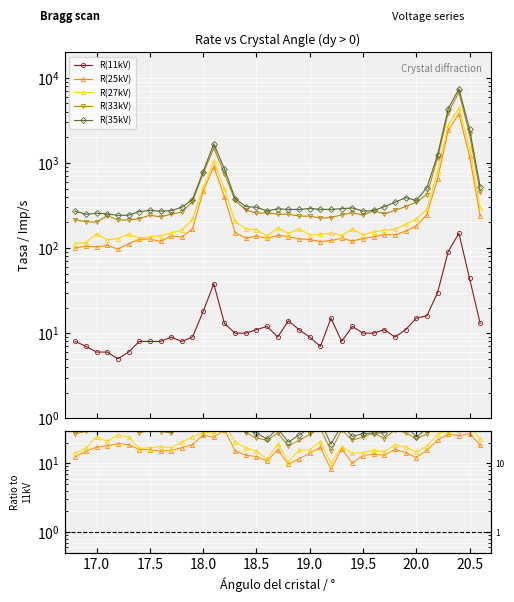

In 35kV, how many points are lower than both neighbors (excluding endpoints)?

7